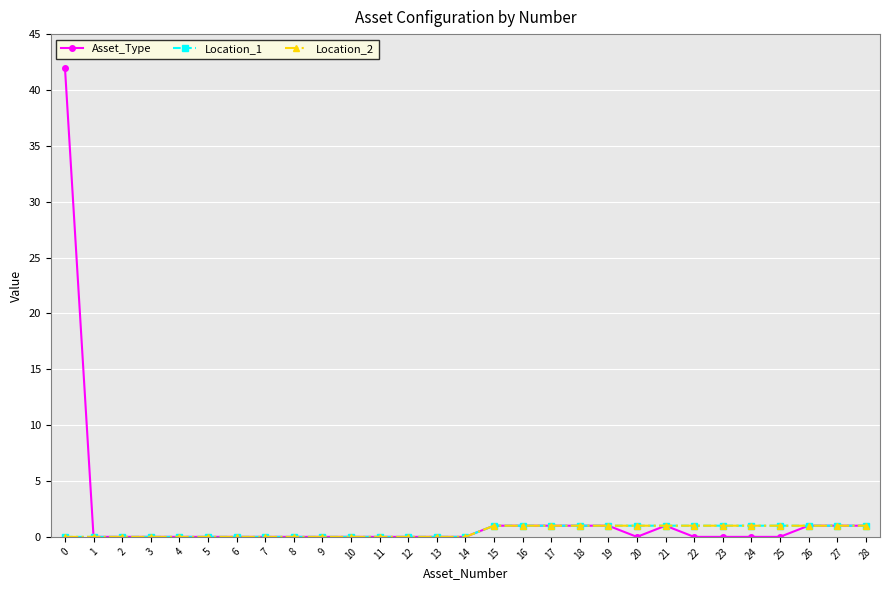

Which has a higher value, 22 or 23?

22